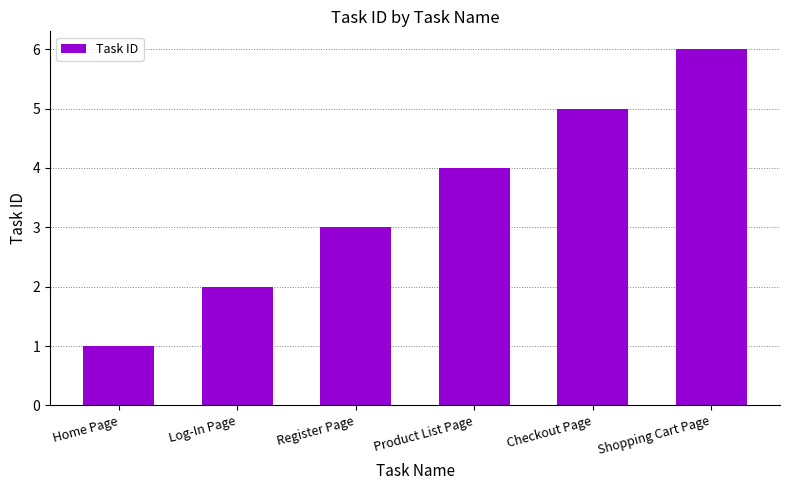

What is the greatest value displayed?

6